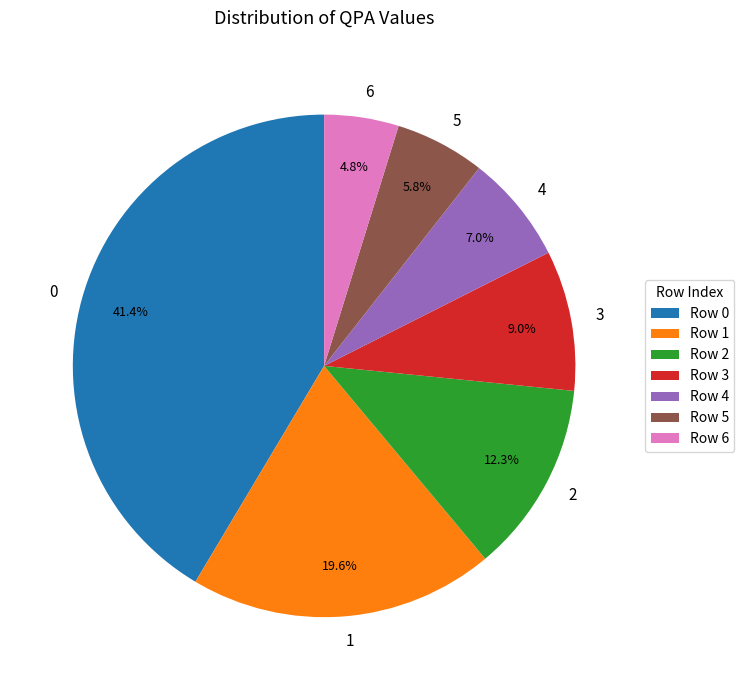

Approximately how many times larger is the value at 1 compared to 6?

4.1